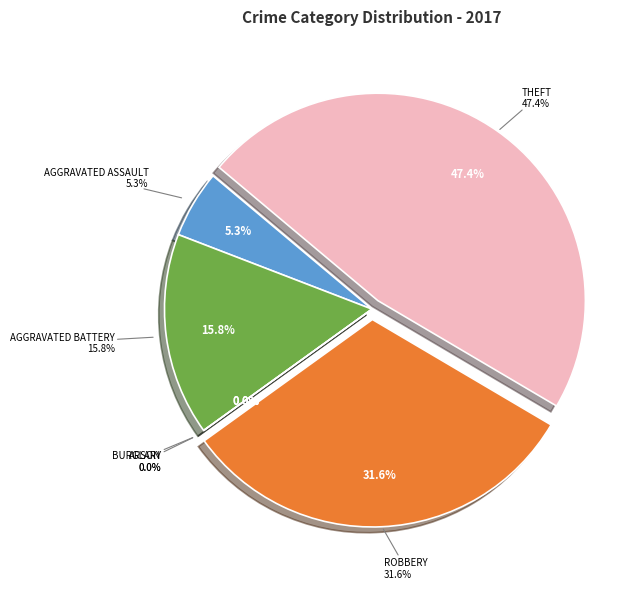

To the nearest percent, what is the difference between the Aggravated Assault and Robbery slice percentages?

26%